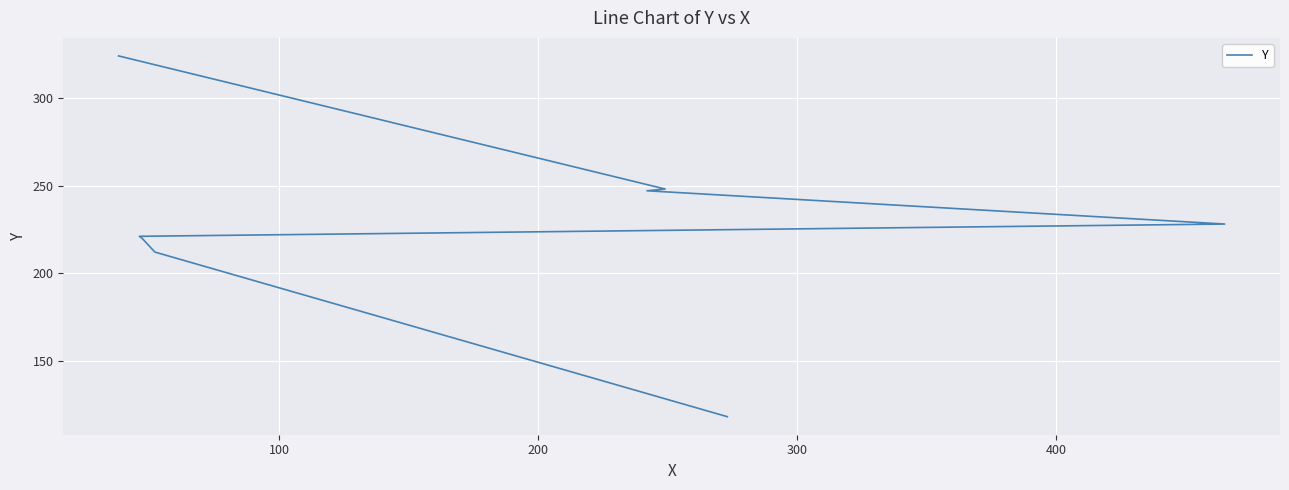

The chart shows a value of 220 at 200. True or false?

True